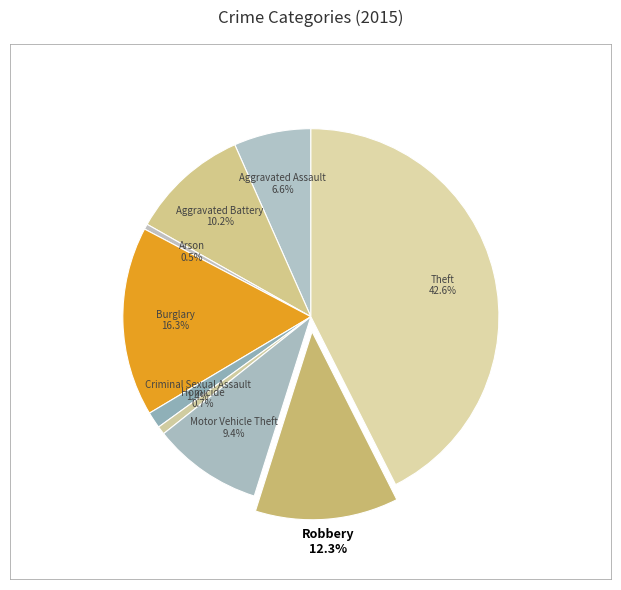

Between Motor Vehicle Theft and Criminal Sexual Assault, which is larger?

Motor Vehicle Theft